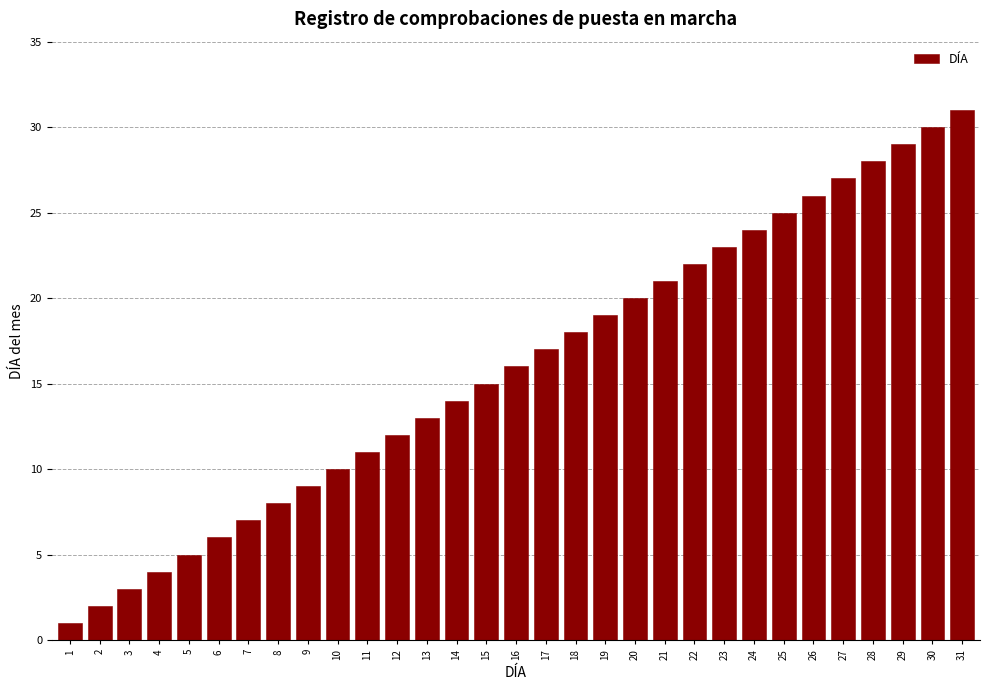

The chart shows a value of 4 at 6. True or false?

False